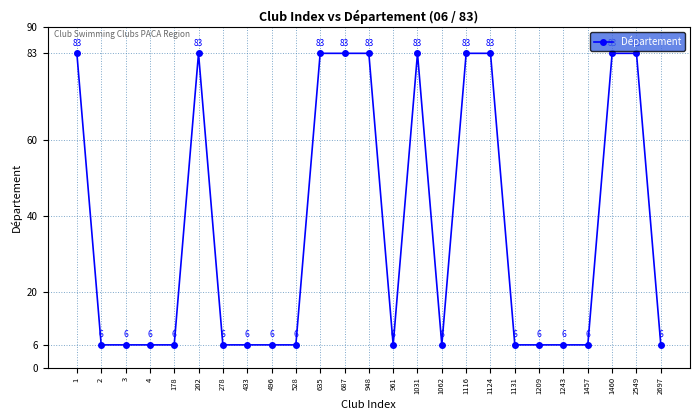

Reading left to right, extract all data points from this chart.

1=83	2=6	3=6	4=6	178=6	202=83	278=6	433=6	496=6	528=6	635=83	687=83	948=83	961=6	1031=83	1062=6	1116=83	1124=83	1131=6	1209=6	1243=6	1457=6	1460=83	2549=83	2697=6